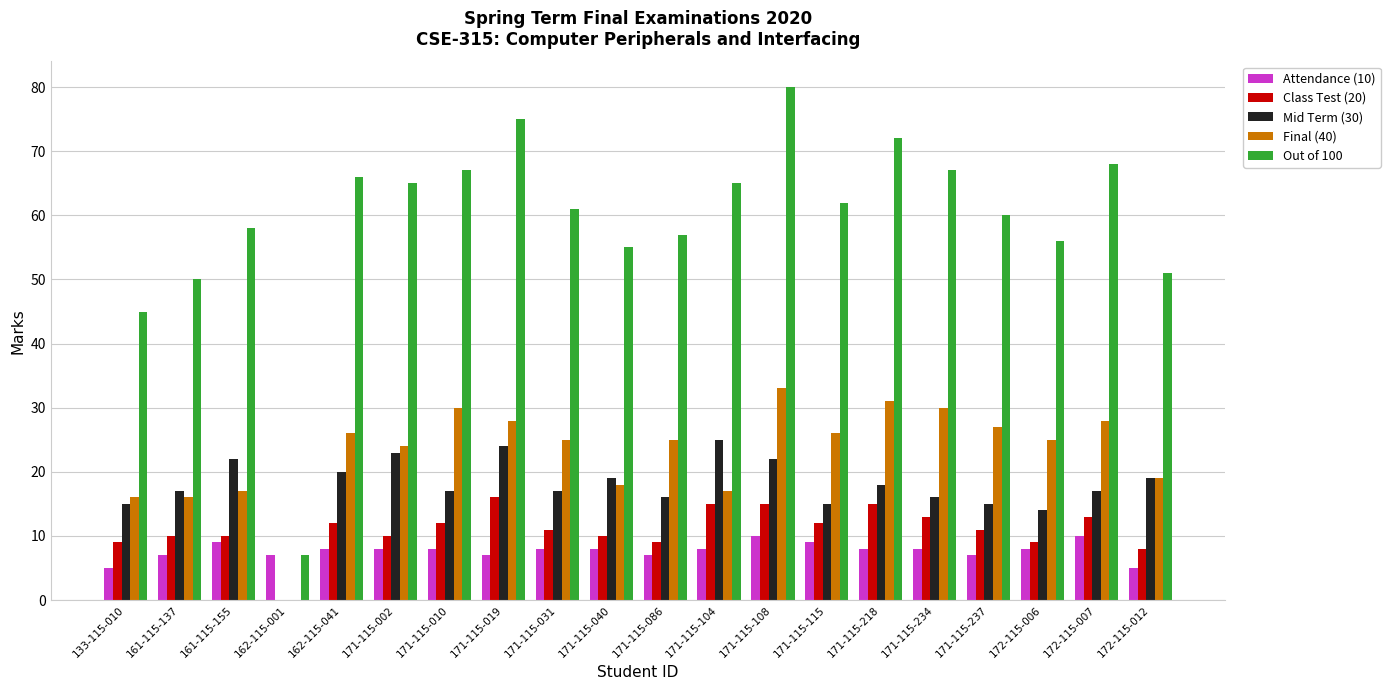

The value of Out of 100 at 171-115-002 is 65. True or false?

True